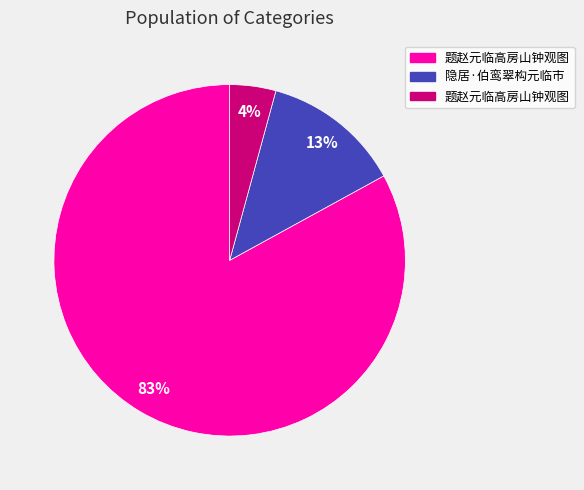

Is there any slice that represents more than half of the pie?

Yes